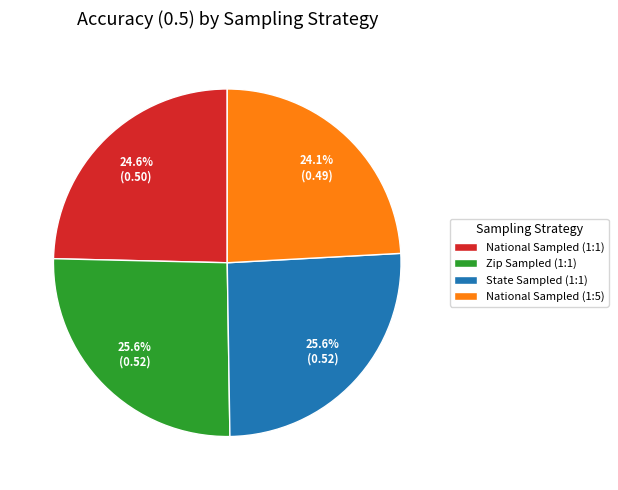

To the nearest percent, what is the average slice percentage?

25%